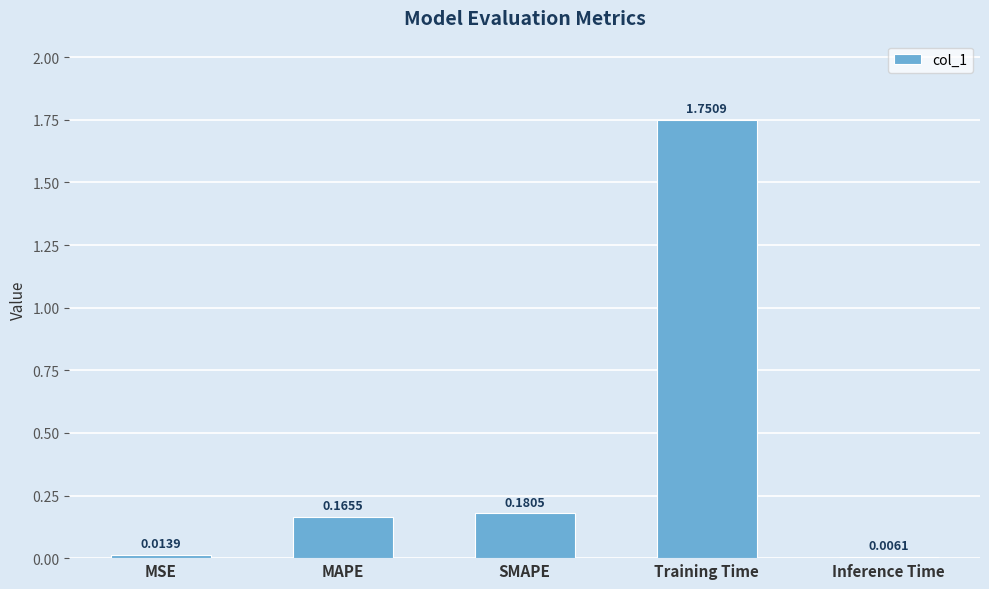

At which label is the value closest to 0?

Inference Time